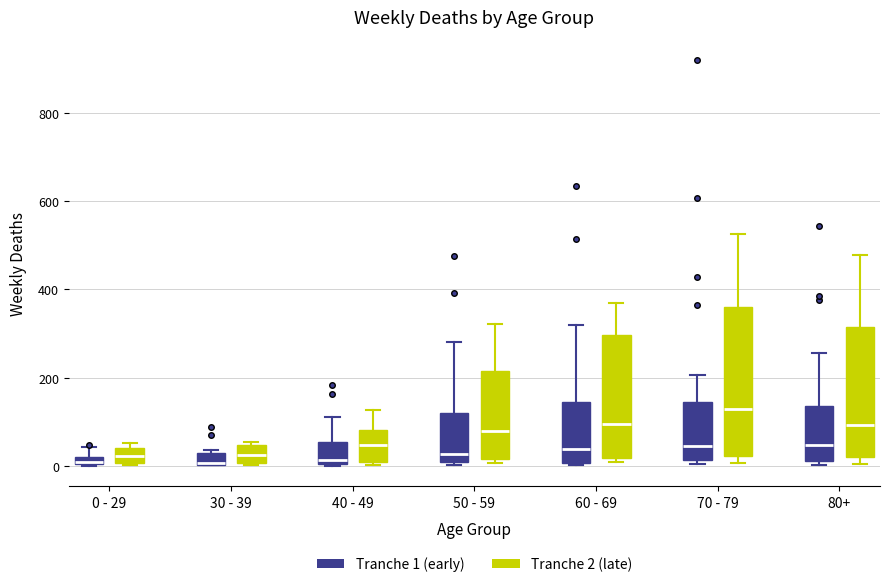

Which box is the tallest, from its lower edge to its upper edge?

70 - 79 (Tranche 2 (late))